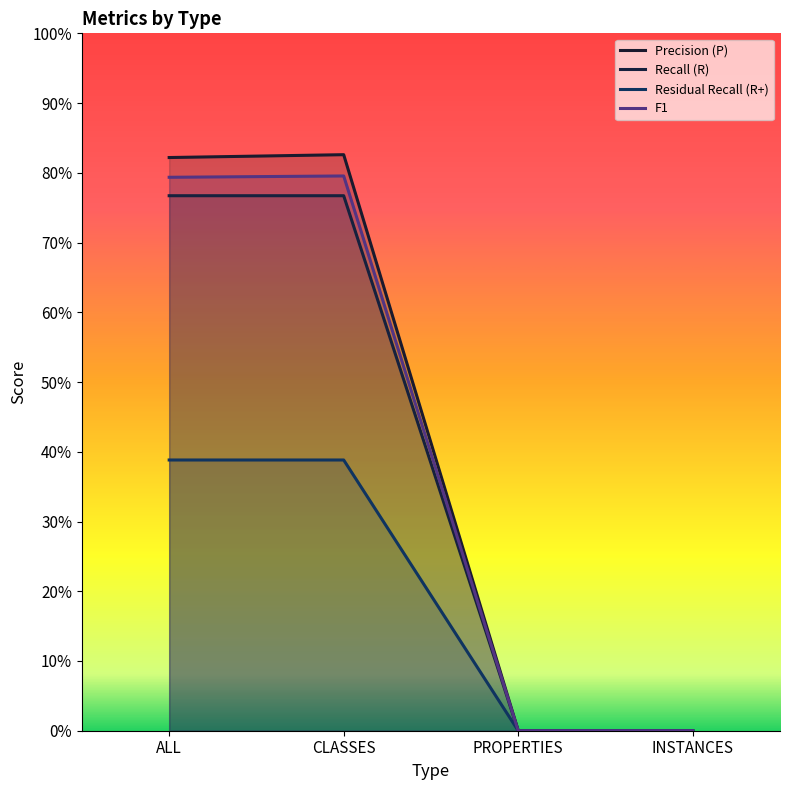

What is the spread (max minus min) of values at ALL?

0.4